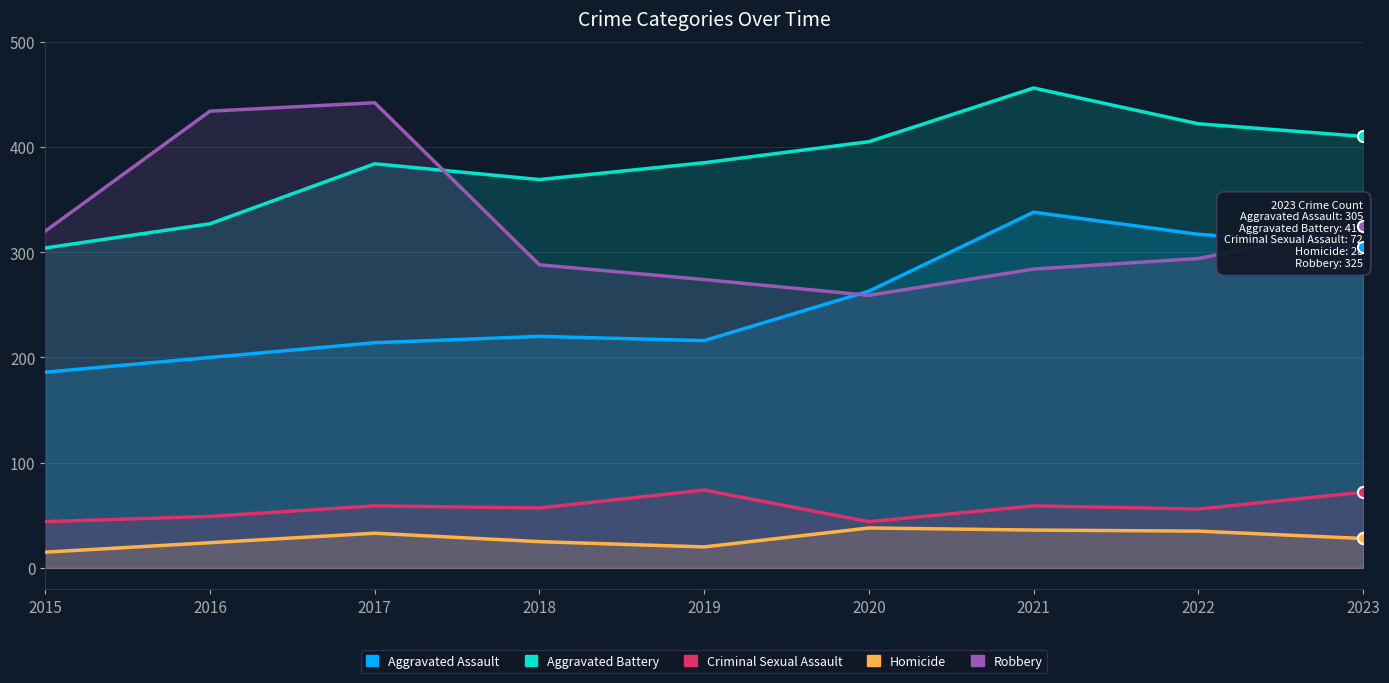

True or false: Robbery and Homicide cross at least once.

False